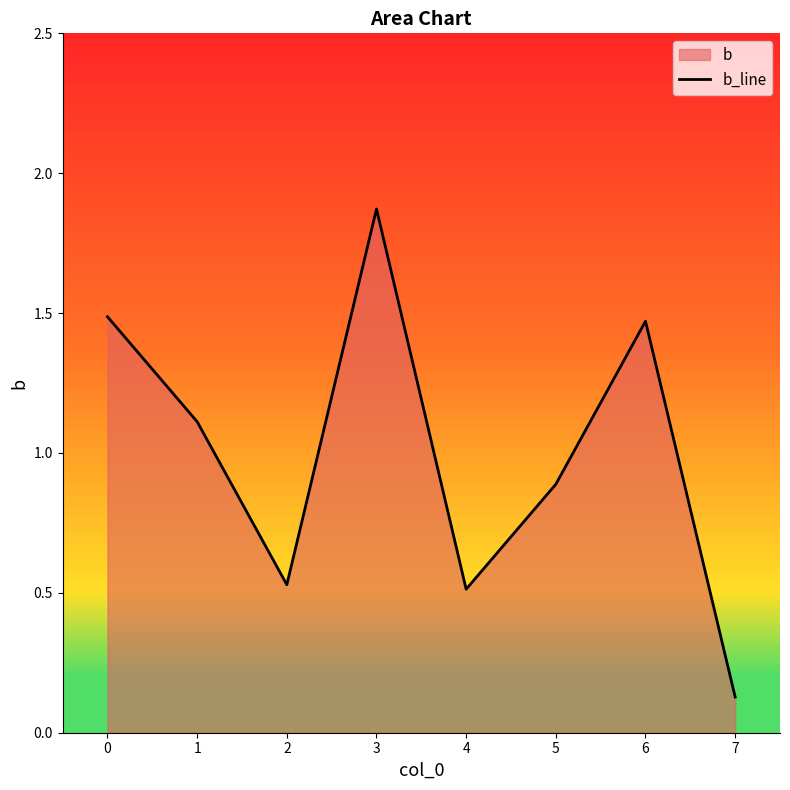

Does the chart have visible grid lines?

No